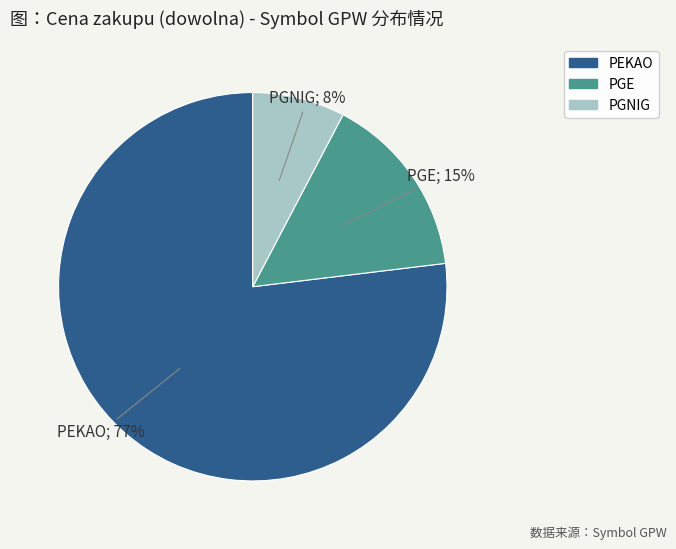

To the nearest percent, what portion does PGNIG represent?

8%